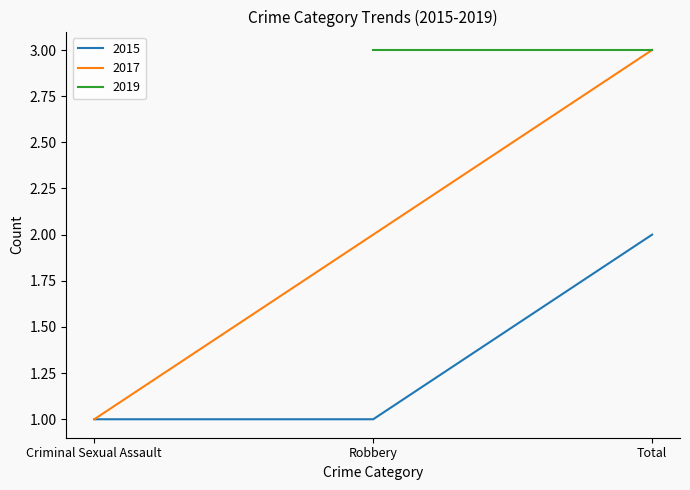

What is the smallest value displayed?

1